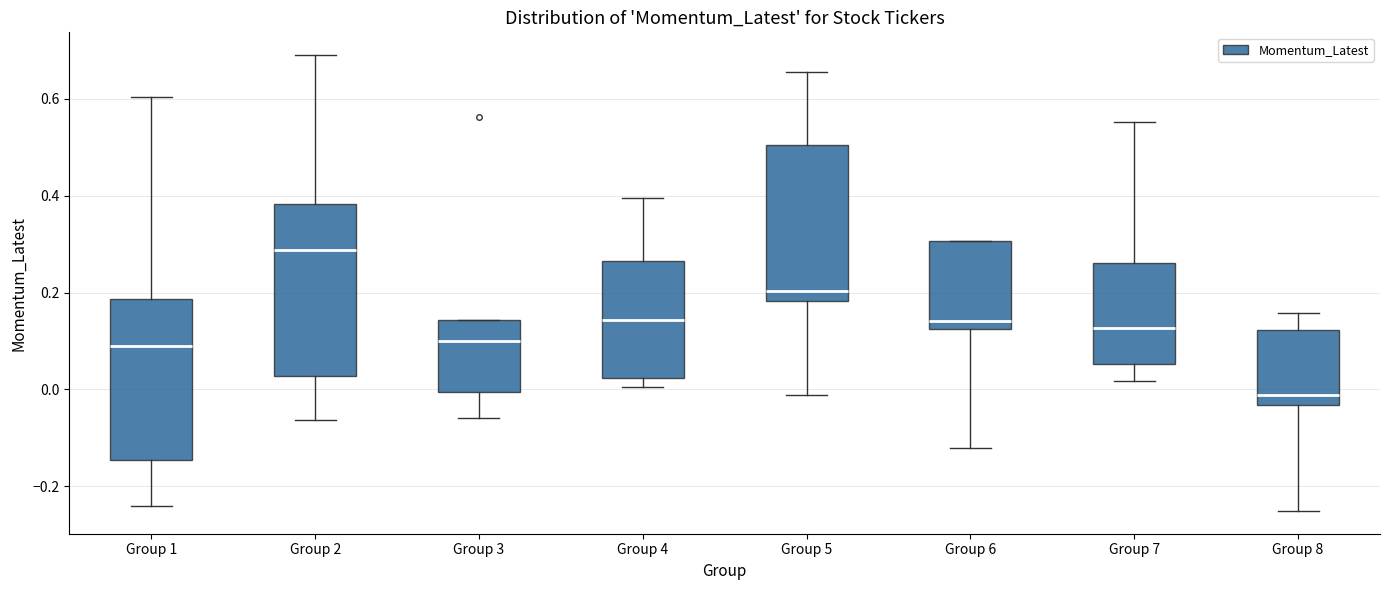

Which box has the lowest median line?

Group 8